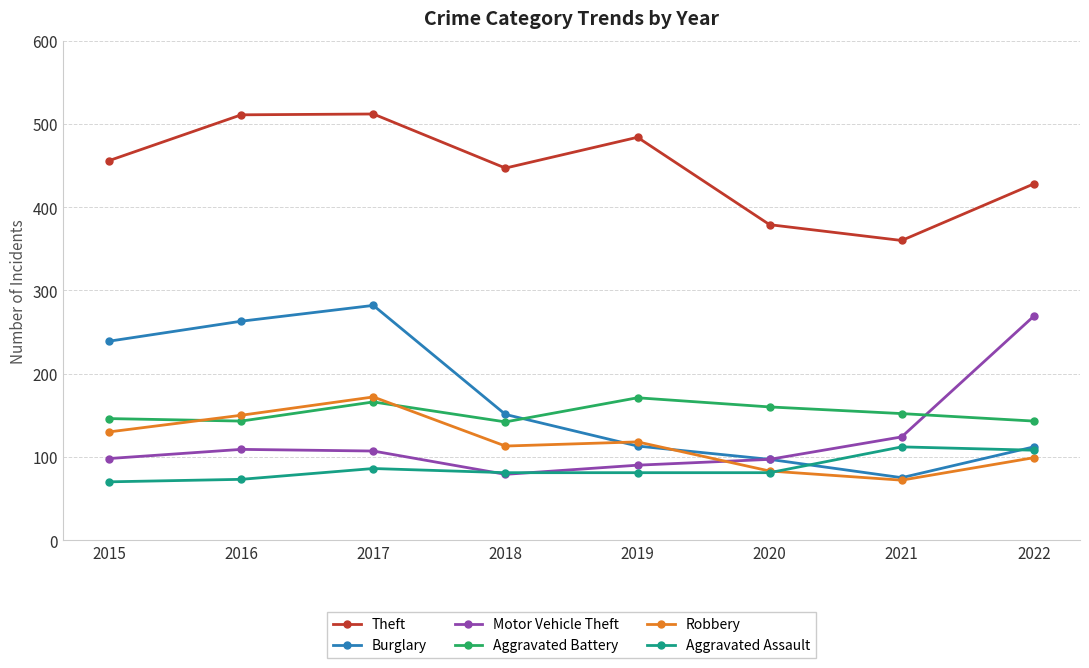

True or false: Burglary and Aggravated Assault cross at least once.

True